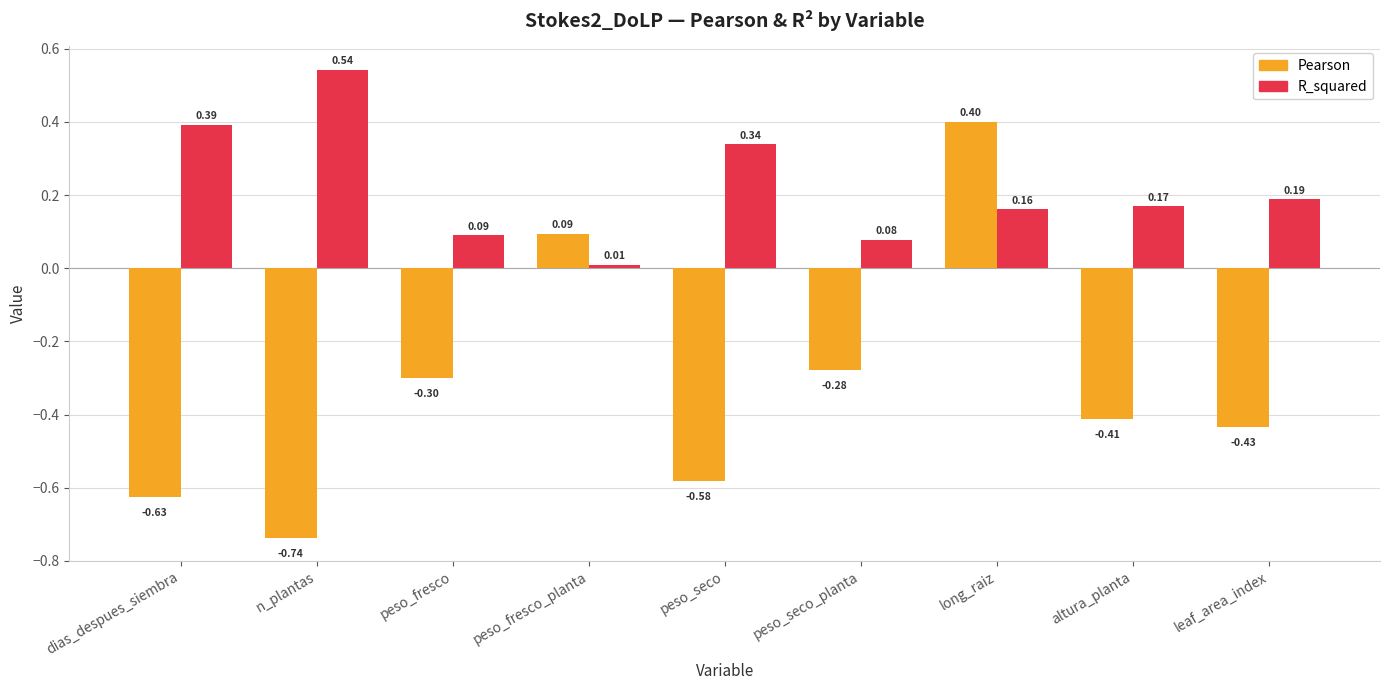

Which series has the largest range (max minus min)?

Pearson